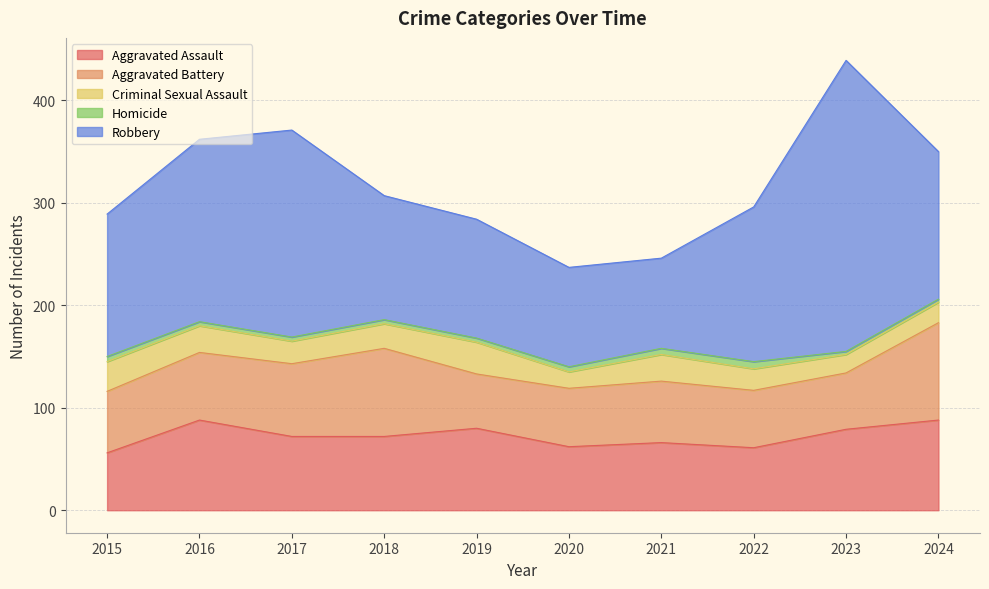

Reading left to right, list all the values displayed in this chart.

Aggravated Assault: 2015=56	2016=88	2017=72	2018=72	2019=80	2020=62	2021=66	2022=61	2023=79	2024=88
Aggravated Battery: 2015=60	2016=66	2017=71	2018=86	2019=53	2020=57	2021=60	2022=56	2023=55	2024=95
Criminal Sexual Assault: 2015=29	2016=26	2017=22	2018=24	2019=31	2020=16	2021=26	2022=21	2023=18	2024=20
Homicide: 2015=5	2016=4	2017=4	2018=4	2019=4	2020=5	2021=6	2022=7	2023=3	2024=3
Robbery: 2015=139	2016=178	2017=202	2018=121	2019=116	2020=97	2021=88	2022=151	2023=284	2024=144